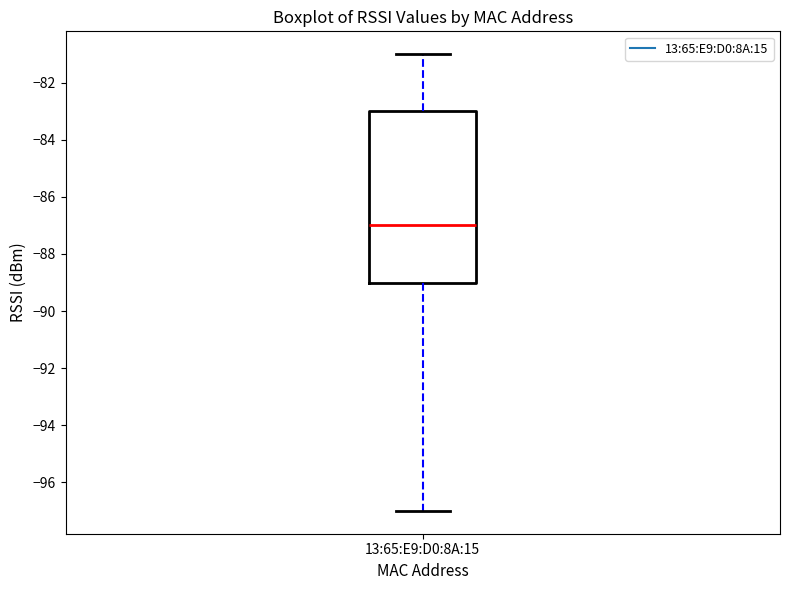

Transcribe this box plot: give where the median line is, the range the box spans, and where the two whiskers end, as read against the y-axis. The values are not printed on the chart, so give them approximately, as read against the axis.

median -87, box -89 to -83, whiskers -97 to -81